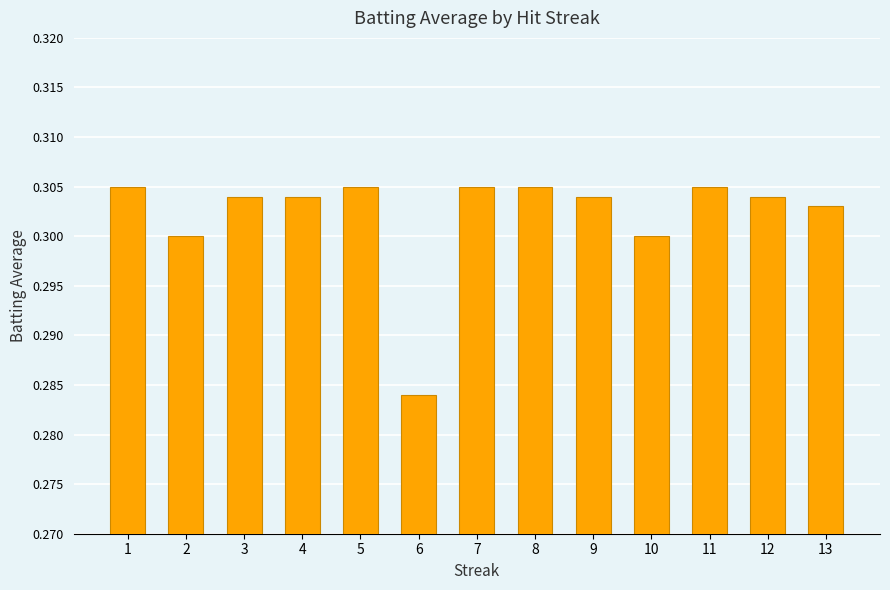

The chart shows a value of 0.4 at 13. True or false?

False